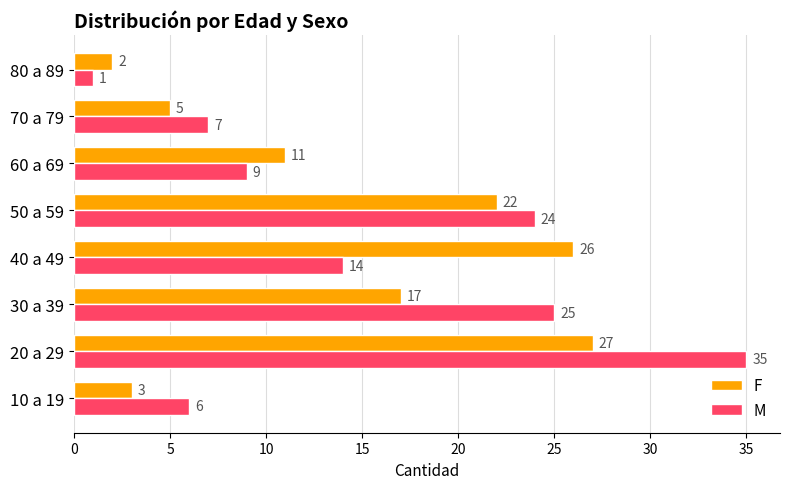

Rank the series by their maximum value, from highest to lowest.

M, F